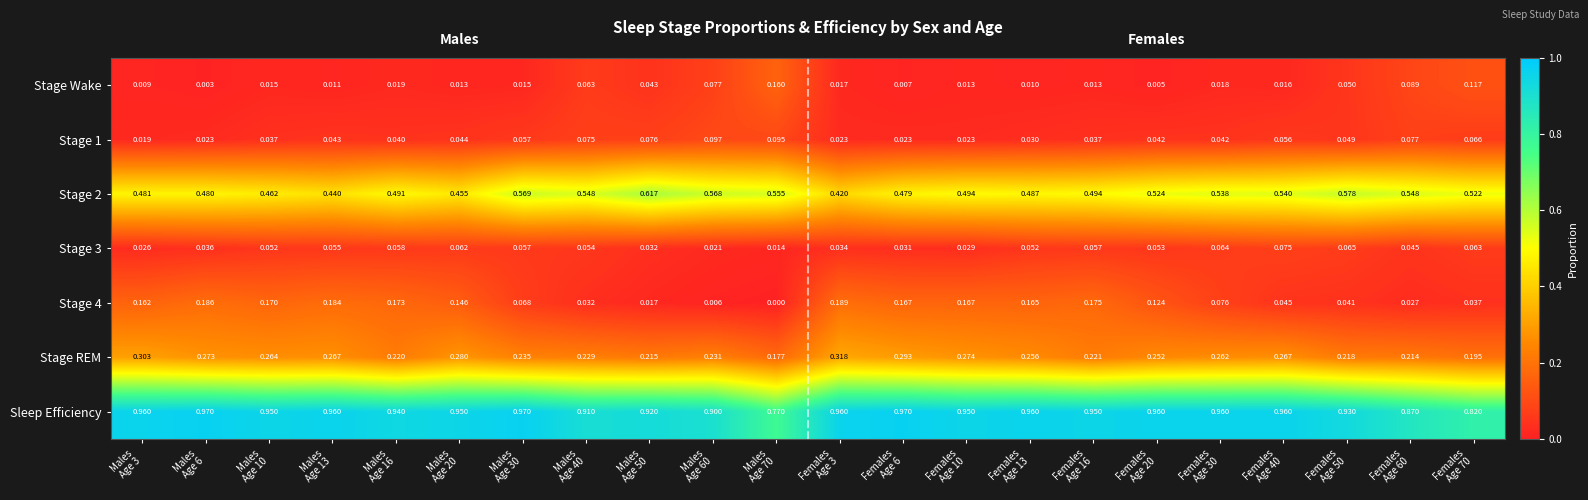

At how many categories does at least one series exceed 0?

22